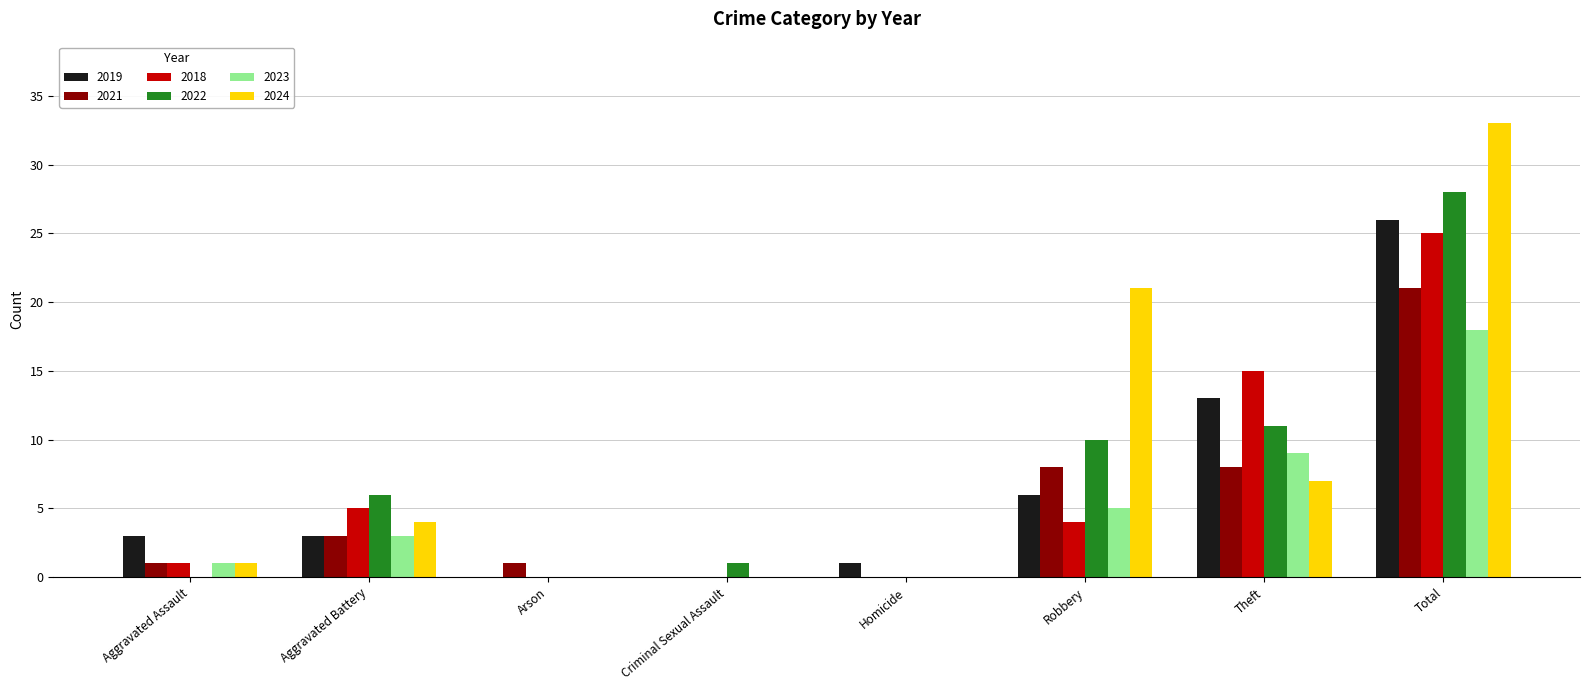

Reading right to left, list all the values displayed in this chart.

2019: 26	13	6	1	0	0	3	3
2021: 21	8	8	0	0	1	3	1
2018: 25	15	4	0	0	0	5	1
2022: 28	11	10	0	1	0	6	0
2023: 18	9	5	0	0	0	3	1
2024: 33	7	21	0	0	0	4	1